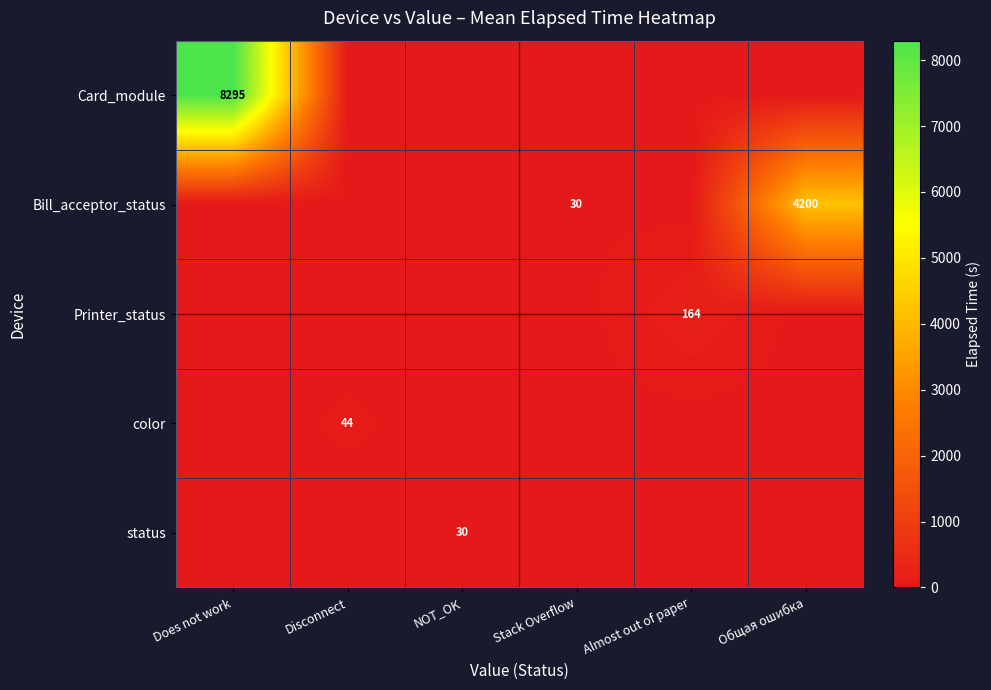

Which series has the largest total across all categories?

Card_module